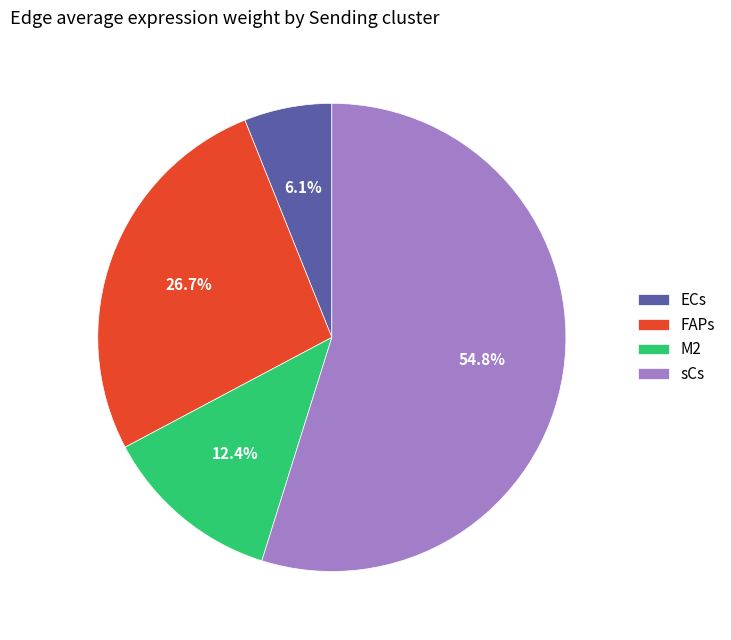

To the nearest percent, what is the combined percentage of sCs and M2?

67%